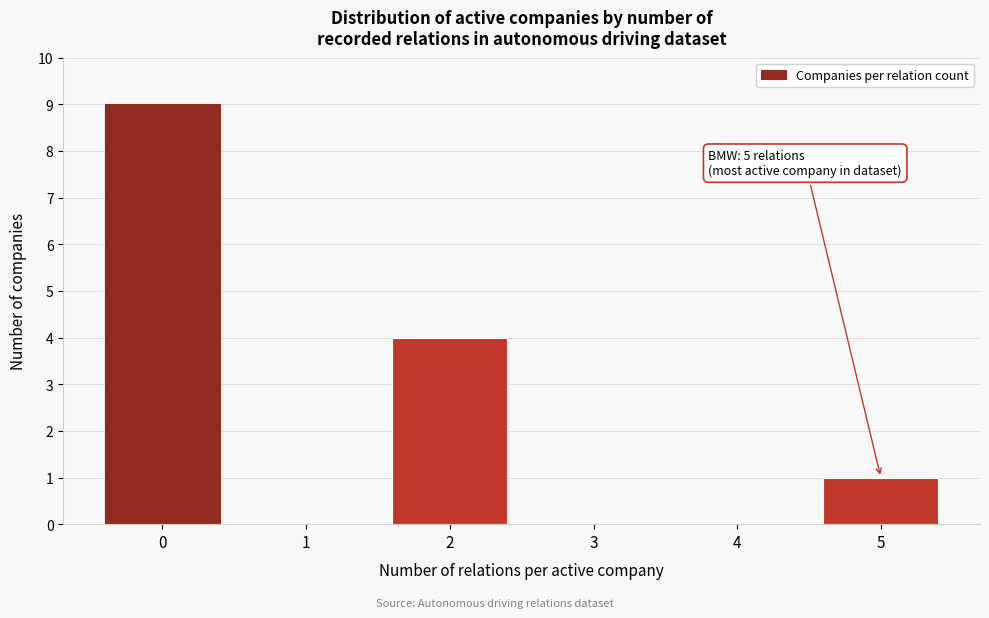

Reading left to right, list all the values displayed in this chart.

0=9	1=0	2=4	3=0	4=0	5=1